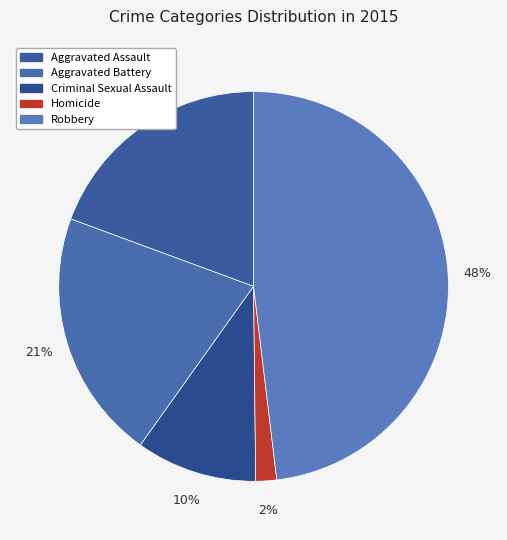

Which slice is the smallest?

Homicide